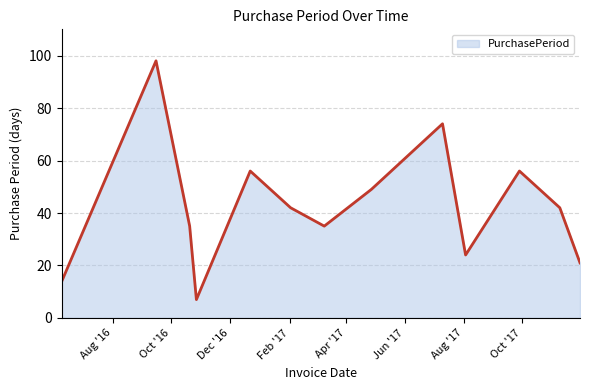

What is the maximum value shown in the chart?

98